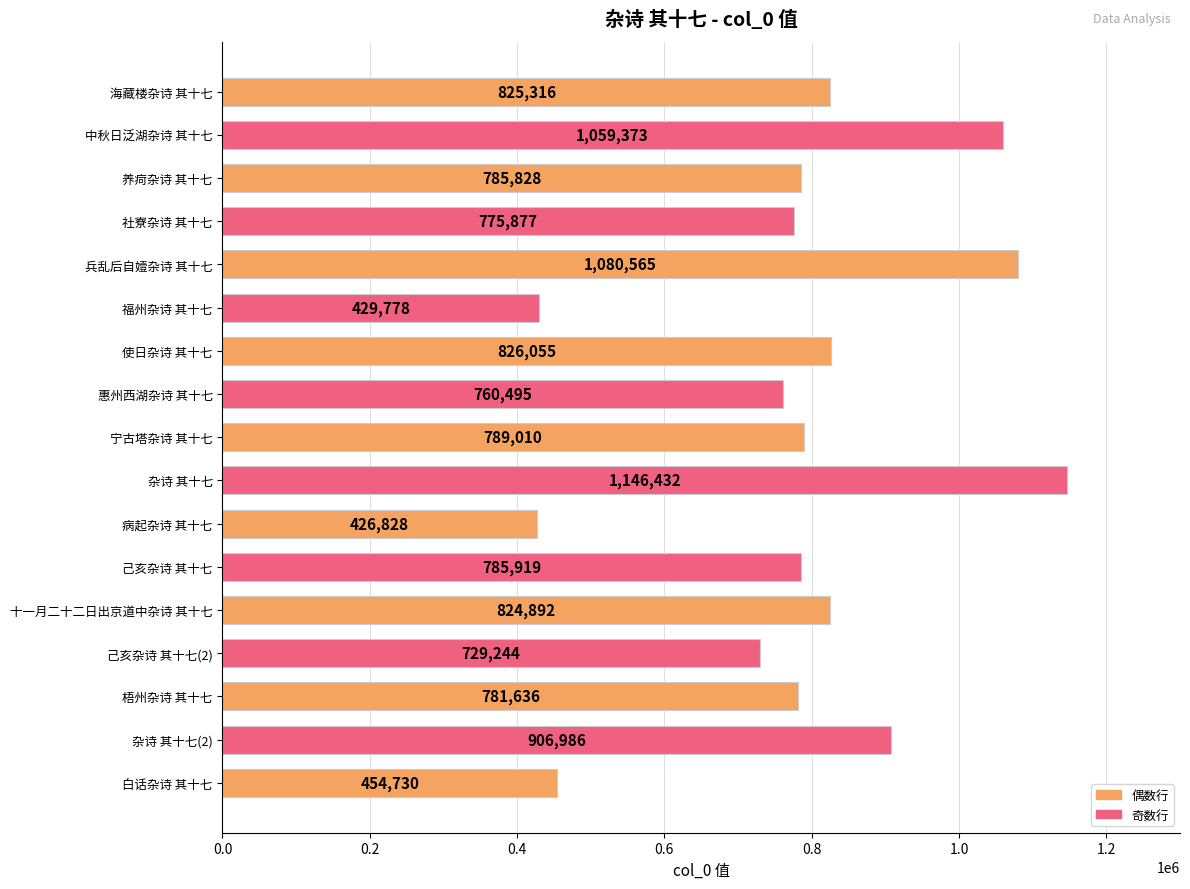

Reading top to bottom, list all the values displayed in this chart.

825316	1059373	785828	775877	1080565	429778	826055	760495	789010	1146432	426828	785919	824892	729244	781636	906986	454730